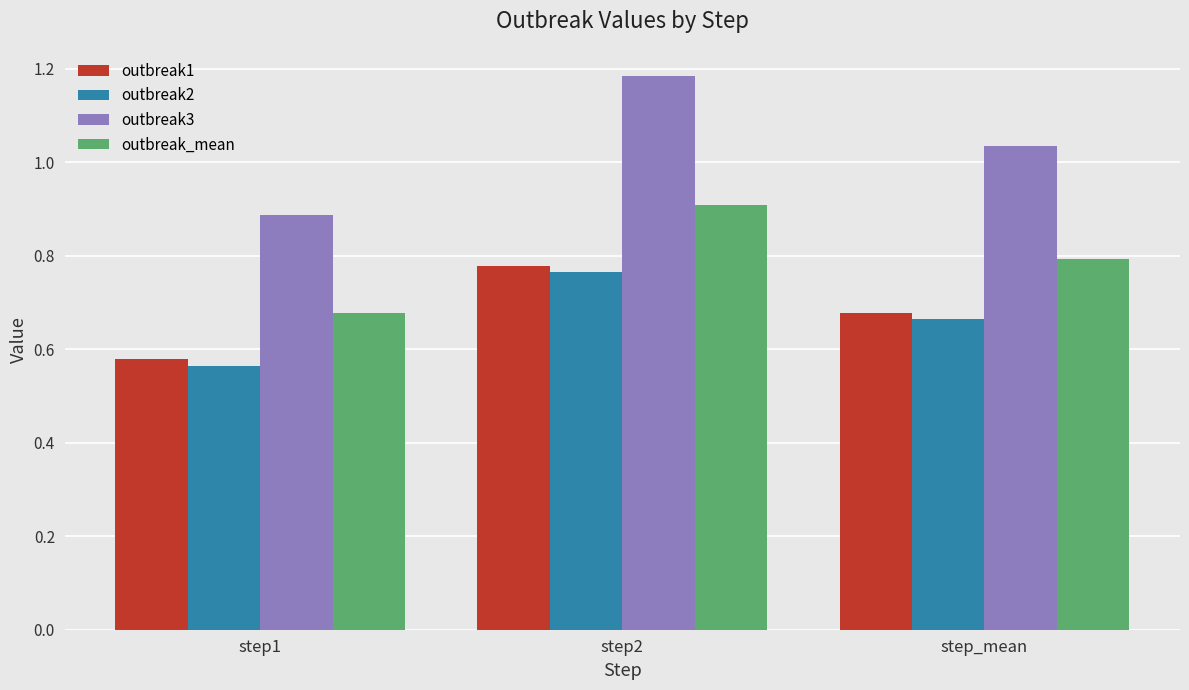

At how many categories does at least one series exceed 0?

3